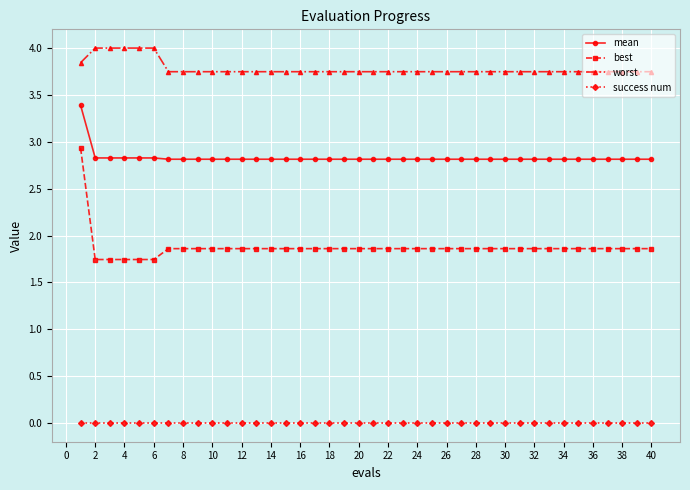

Which series has the largest range (max minus min)?

best